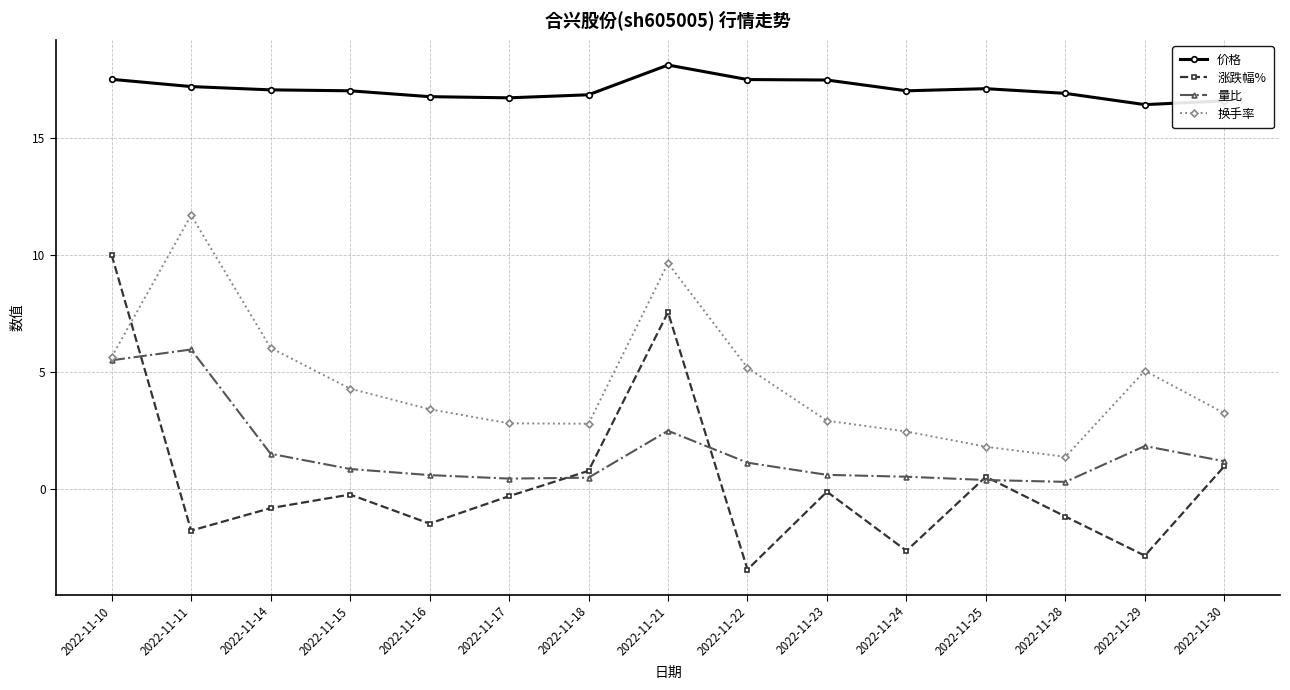

The 量比 series shows 0.6 at 2022-11-16. True or false?

True